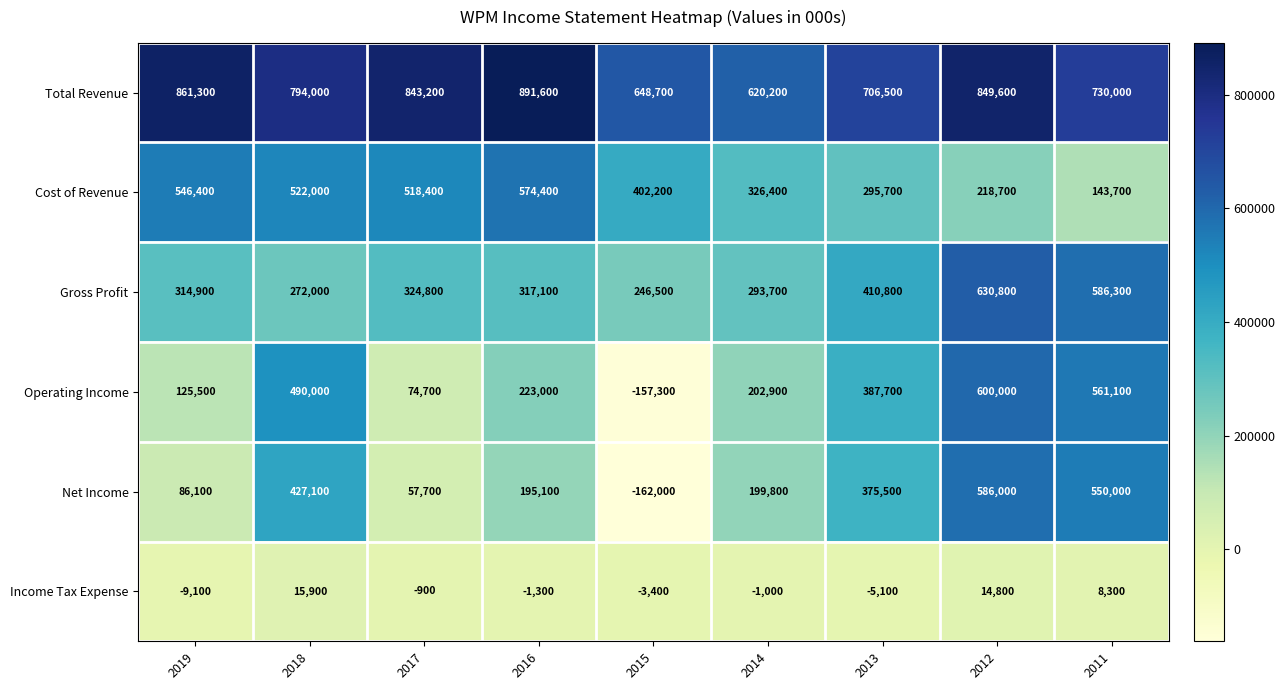

The Net Income series shows 375500 at 2013. True or false?

True